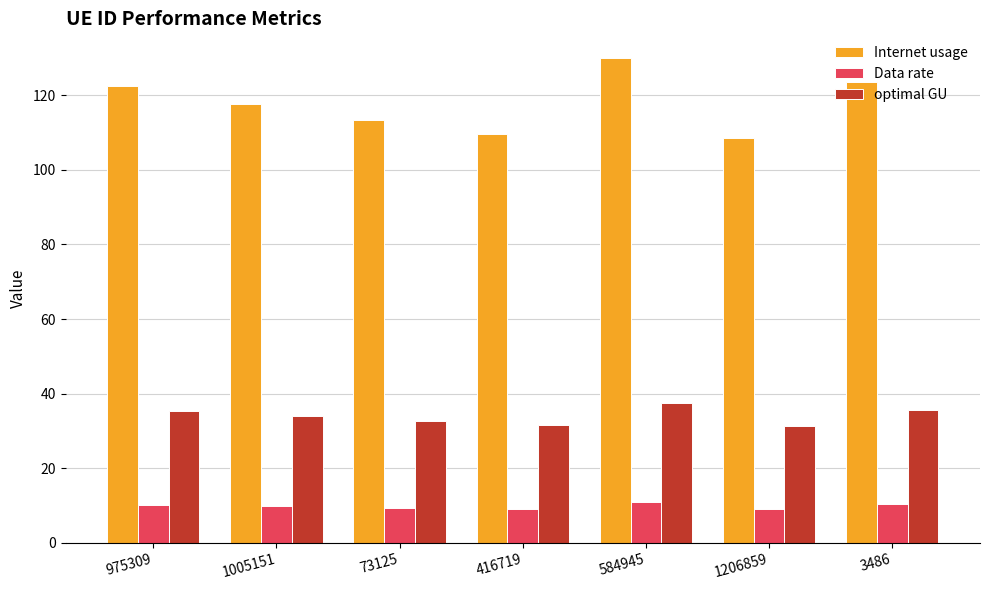

True or false: optimal GU has a value of 57.2 at 1005151.

False